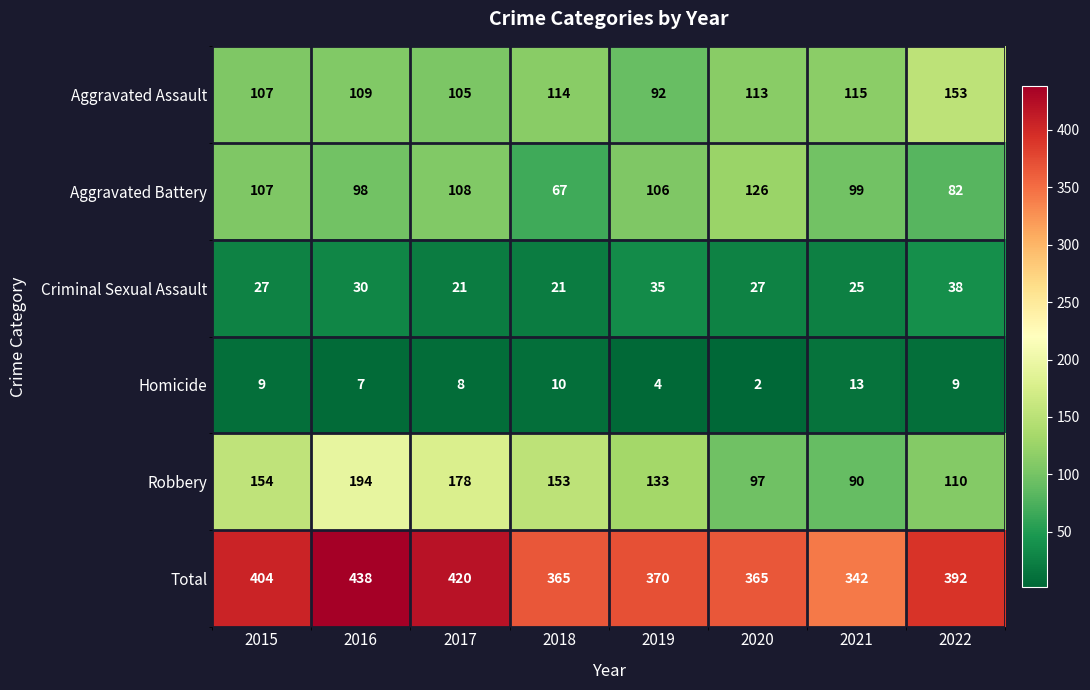

At which category does the chart reach its minimum across all series?

2020